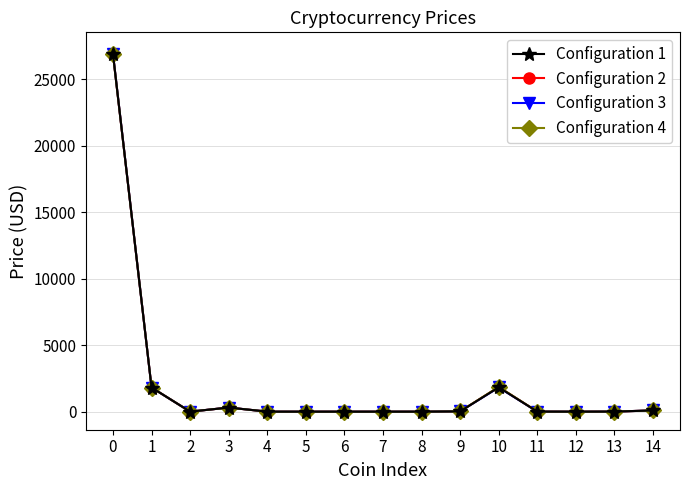

True or false: Configuration 3 has a value of 26915.6 at 0.

True